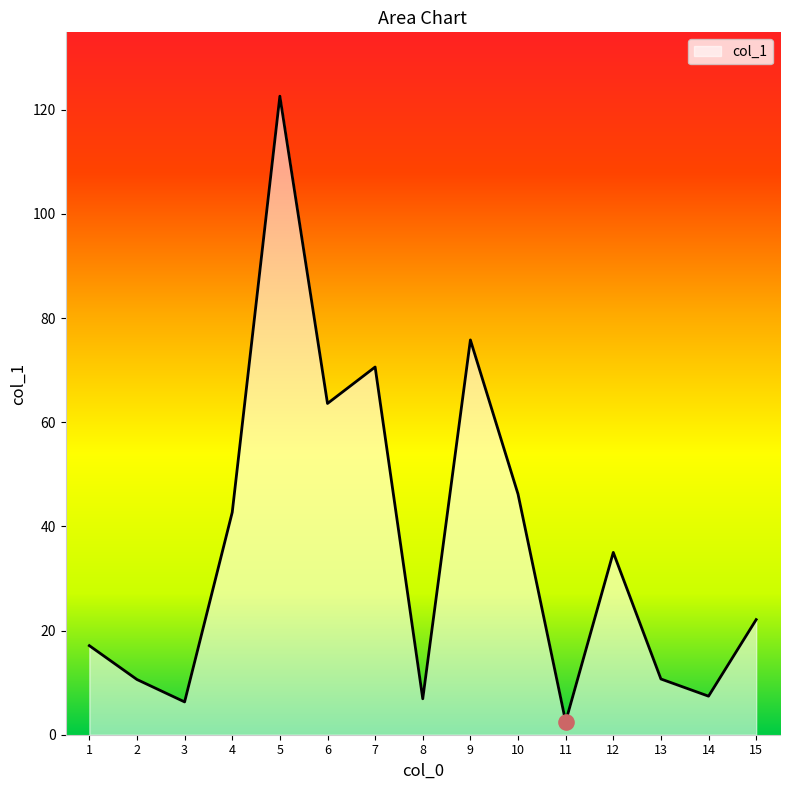

Approximately how many times larger is the value at 9 compared to 1?

4.4